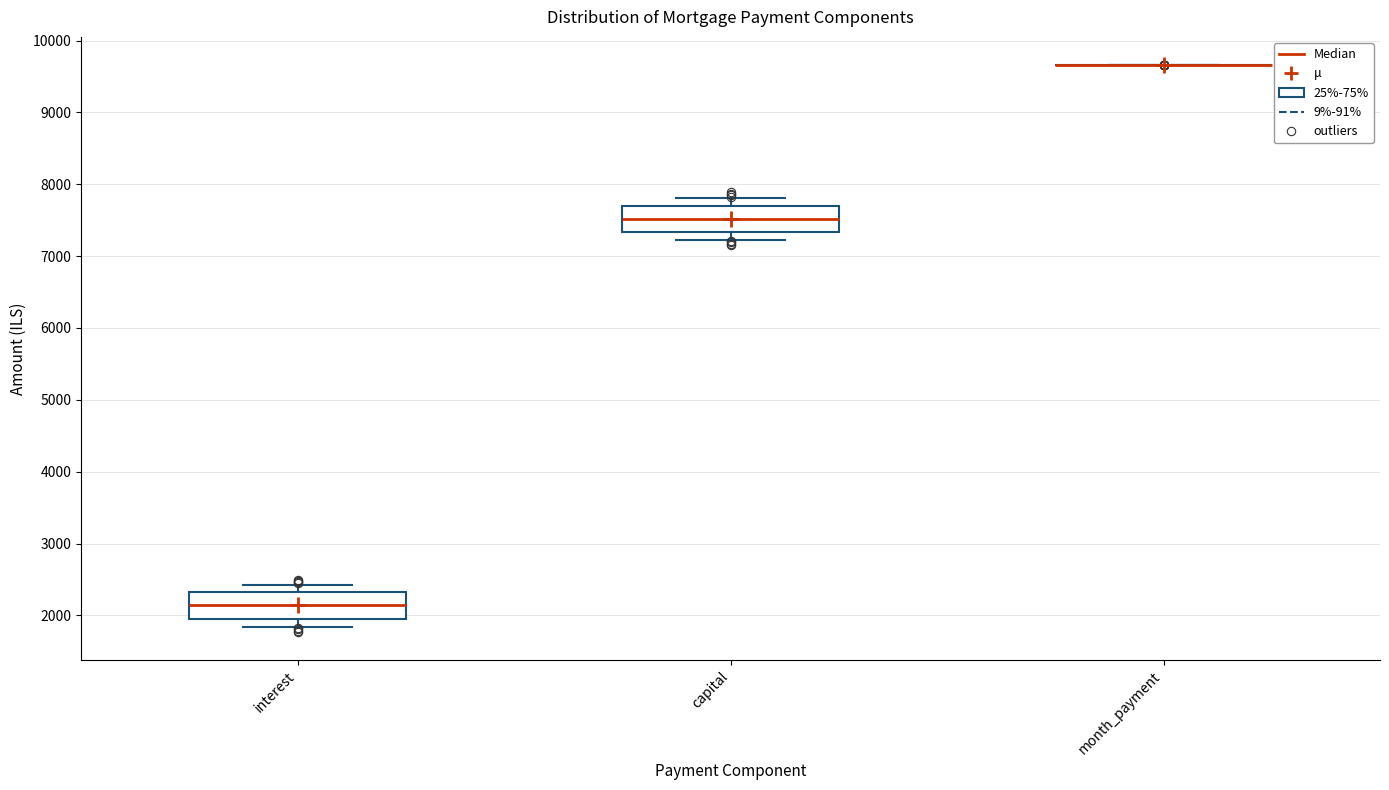

Where does the upper whisker of the box for interest end on the y-axis? The values are not printed on the chart, so give them approximately, as read against the axis.

2400